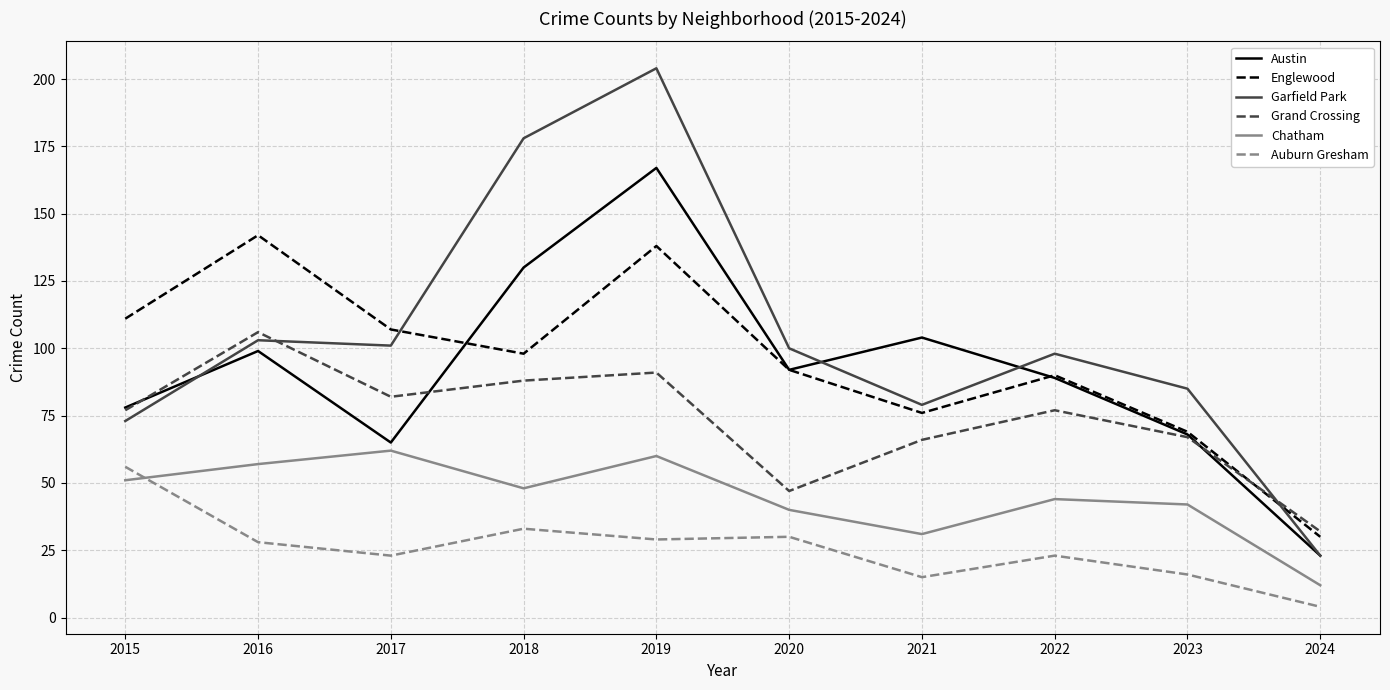

The Chatham series shows 77 at 2018. True or false?

False